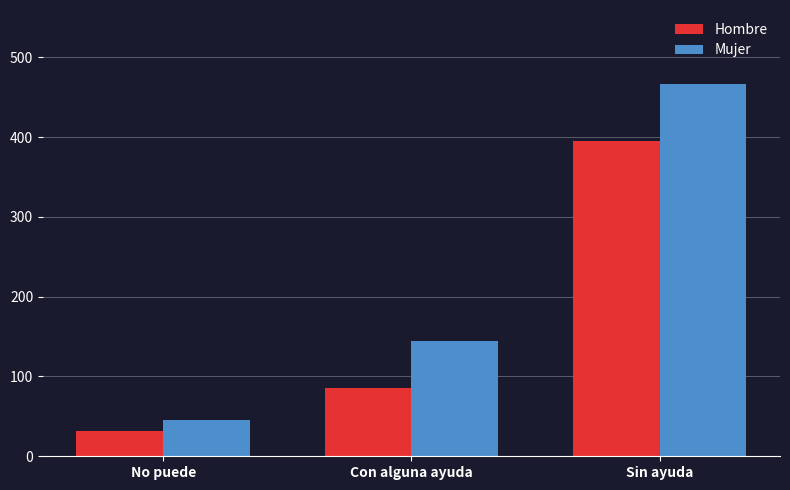

What value does the Mujer series have at Con alguna ayuda, to the nearest 5?

145